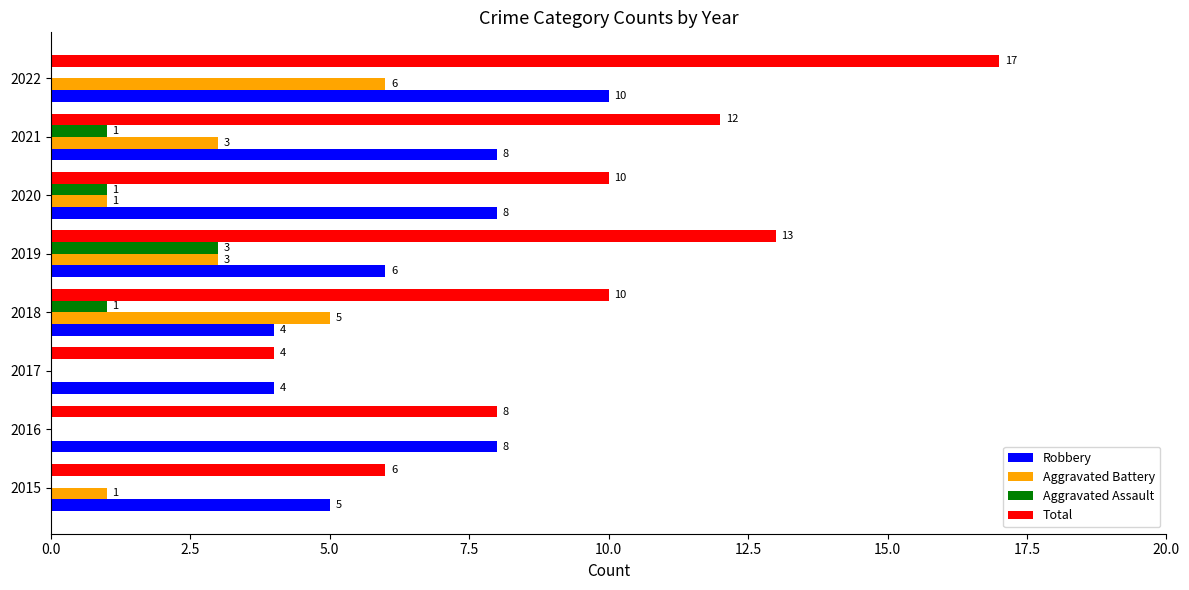

Which series changed the most between 2015 and 2017?

Total